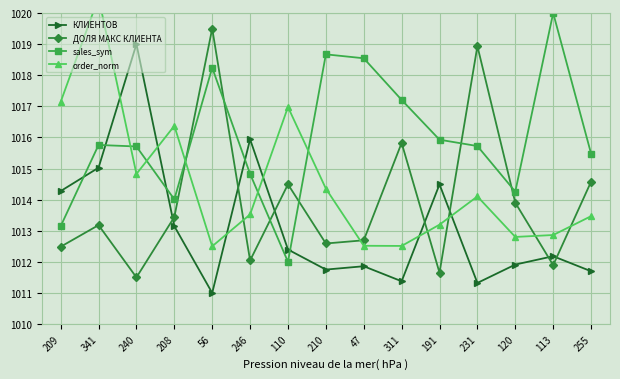

What is the total value across all series at 341?

4064.5